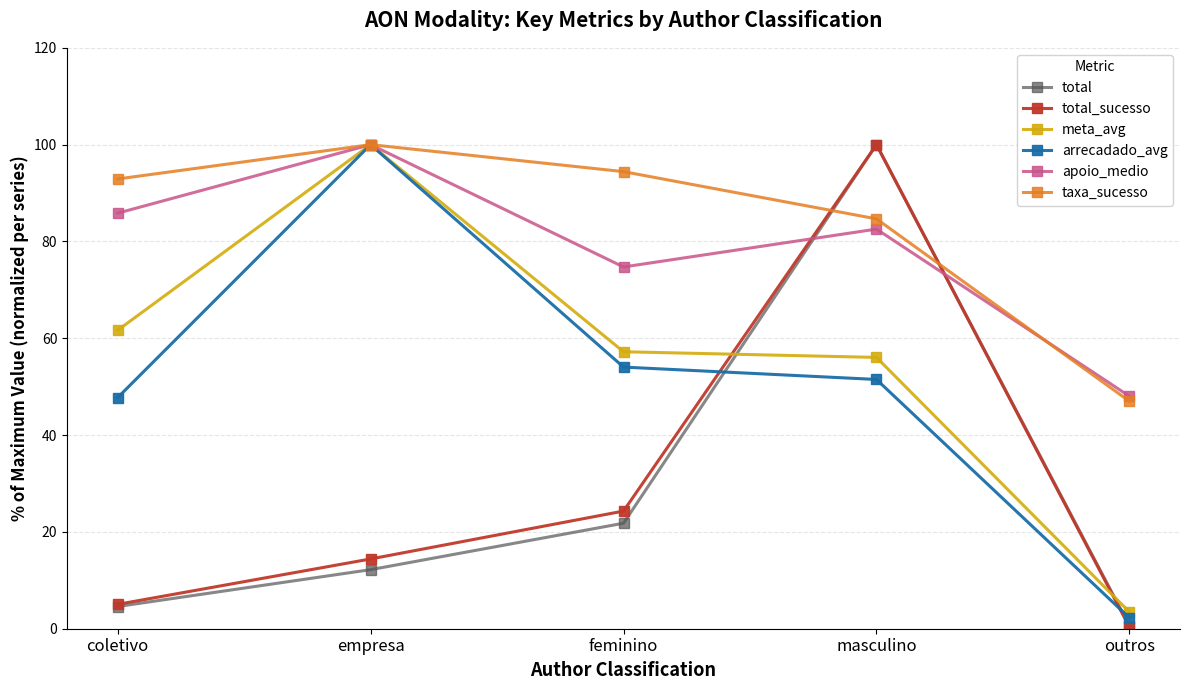

In total, how many points are higher than both neighbors (excluding endpoints)?

1